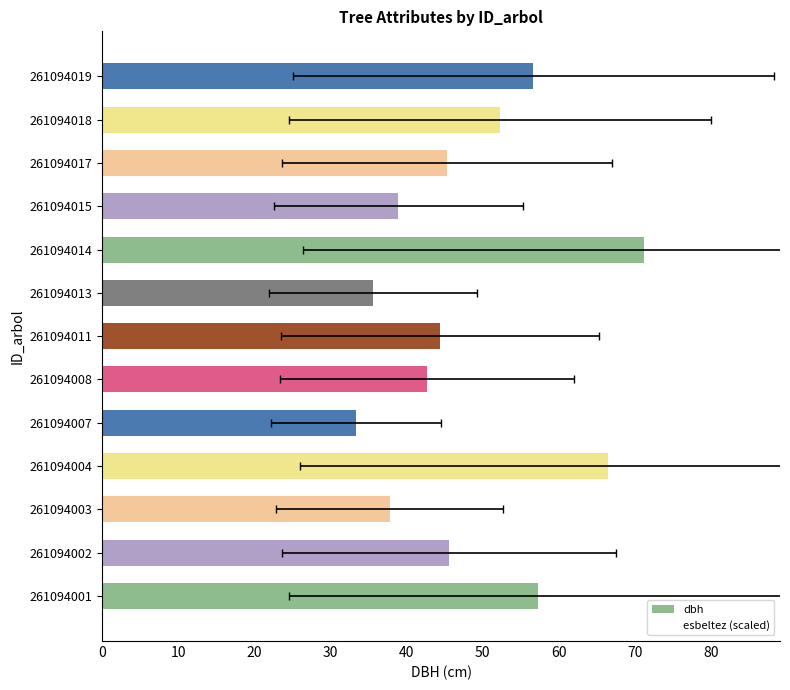

Between 50 and 12, which series saw the biggest shift?

dbh